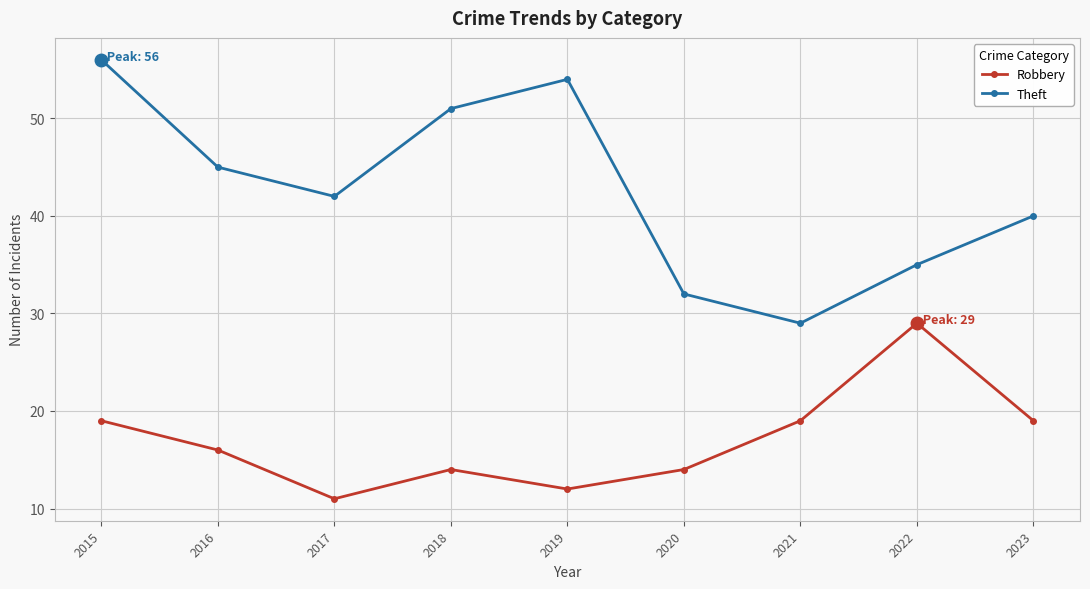

What is the difference between the second highest and second lowest values in the Robbery series?

7